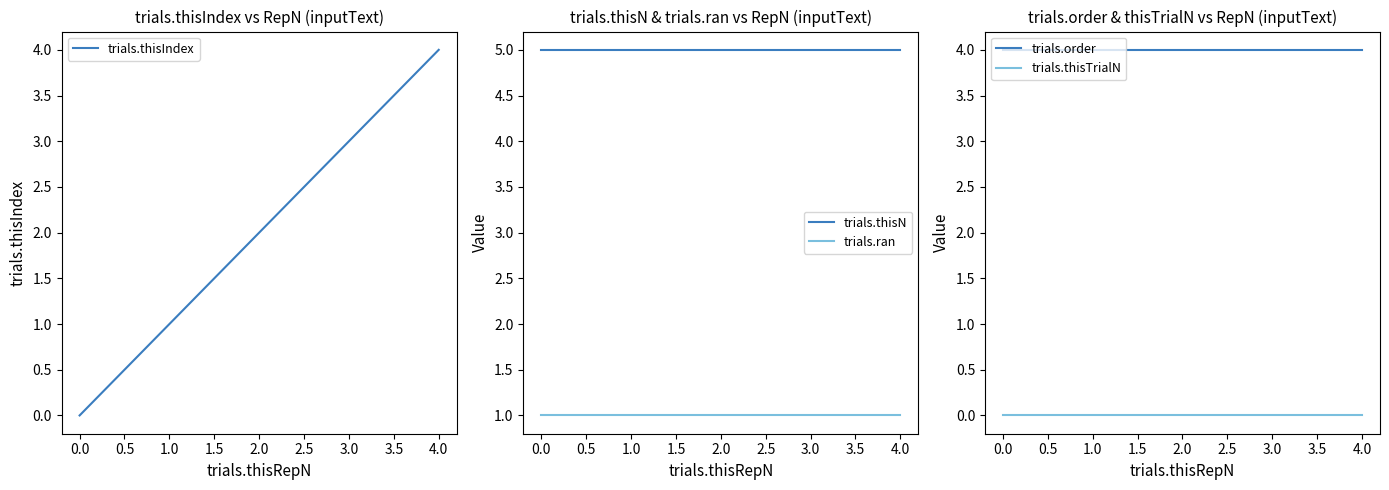

Reading left to right, extract all data points from this chart.

trials.thisIndex: 0.0=0	1.0=1	2.0=2	3.0=3	4.0=4
trials.thisN: 0.0=5	1.0=5	2.0=5	3.0=5	4.0=5
trials.ran: 0.0=1	1.0=1	2.0=1	3.0=1	4.0=1
trials.order: 0.0=4	1.0=4	2.0=4	3.0=4	4.0=4
trials.thisTrialN: 0.0=0	1.0=0	2.0=0	3.0=0	4.0=0